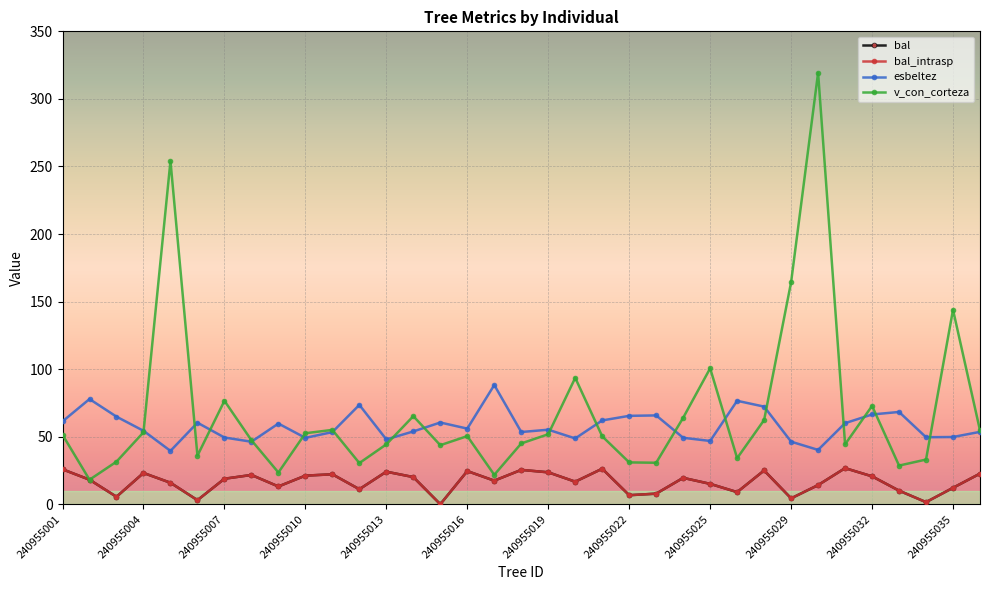

Rank the series by their maximum value, from lowest to highest.

bal, bal_intrasp, esbeltez, v_con_corteza